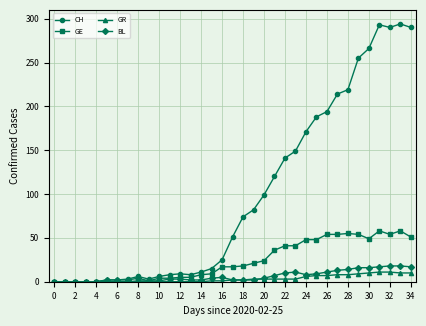

Which series has the largest total across all categories?

CH